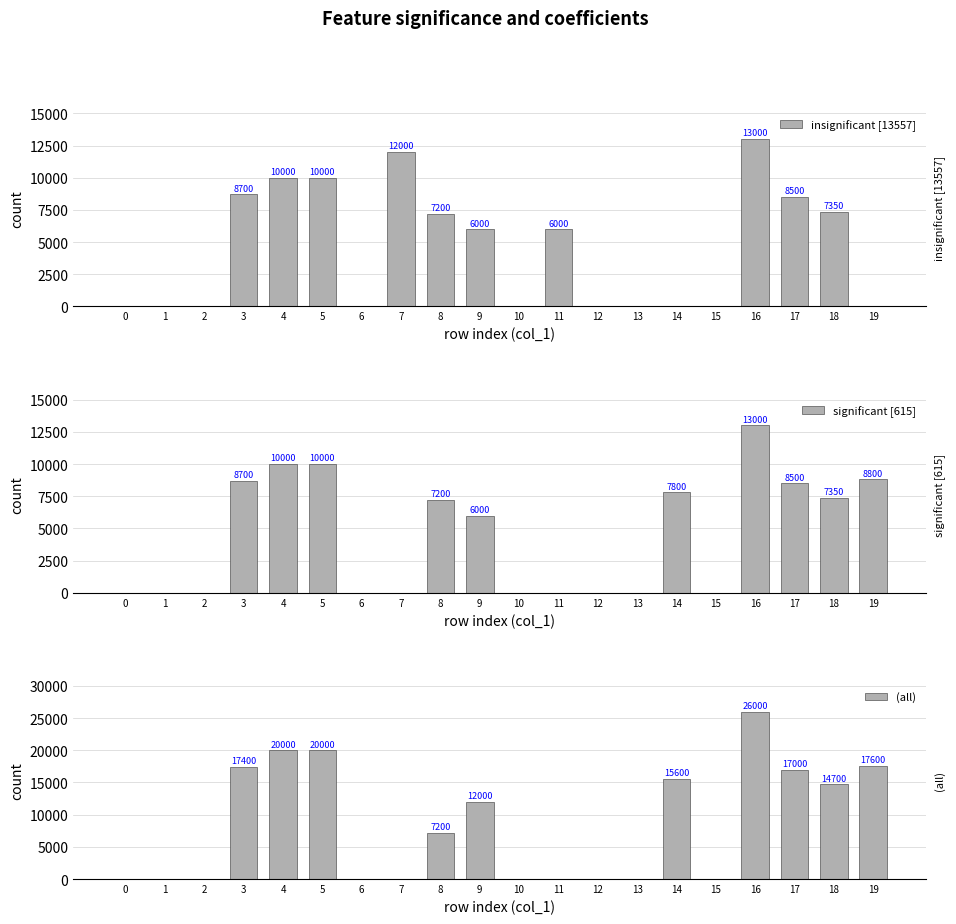

Reading left to right, transcribe all the data shown in this chart.

insignificant [13557]: 0=0	1=0	2=0	3=8700	4=10000	5=10000	6=0	7=12000	8=7200	9=6000	10=0	11=6000	12=0	13=0	14=0	15=0	16=13000	17=8500	18=7350	19=0
significant [615]: 0=0	1=0	2=0	3=8700	4=10000	5=10000	6=0	7=0	8=7200	9=6000	10=0	11=0	12=0	13=0	14=7800	15=0	16=13000	17=8500	18=7350	19=8800
(all): 0=0	1=0	2=0	3=17400	4=20000	5=20000	6=0	7=0	8=7200	9=12000	10=0	11=0	12=0	13=0	14=15600	15=0	16=26000	17=17000	18=14700	19=17600